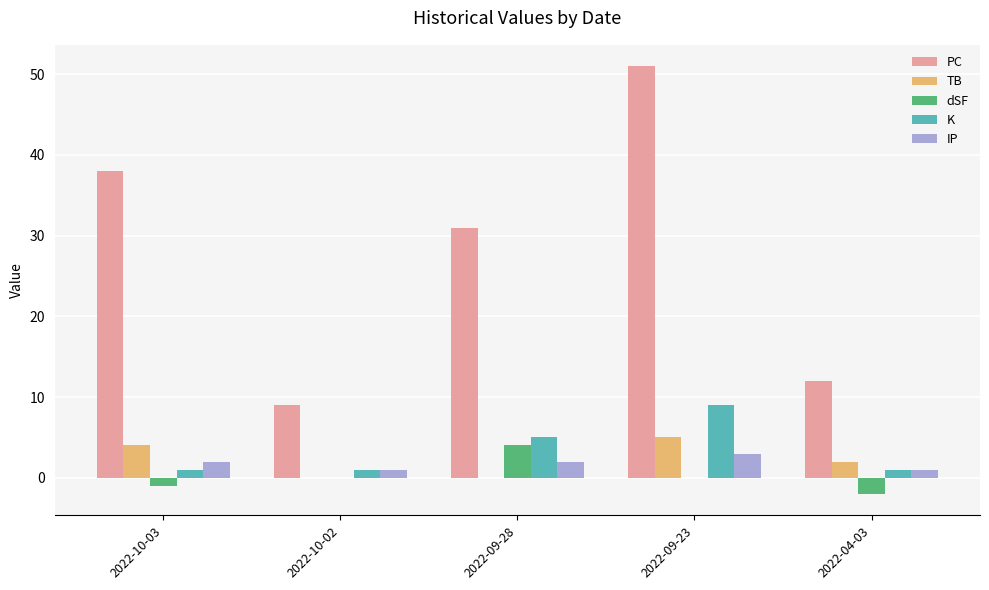

How many groups of bars are there?

5